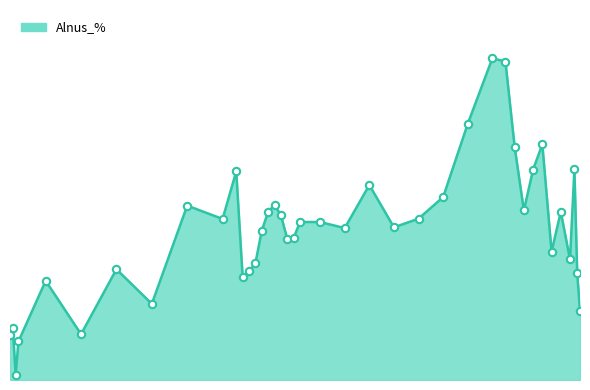

Is this an area chart (filled region under the line)?

Yes